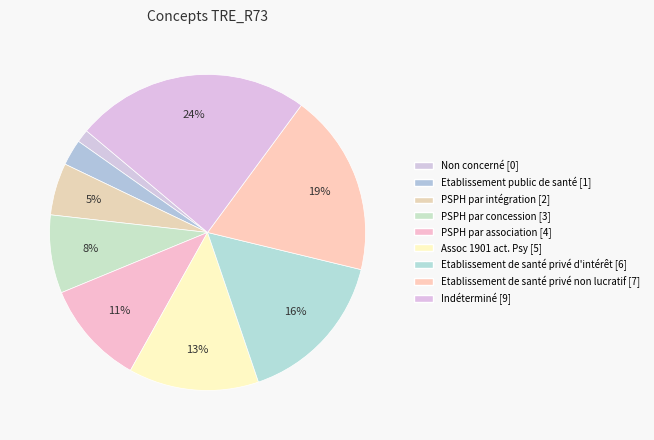

How much of the chart is everything except PSPH par association?

89.2%